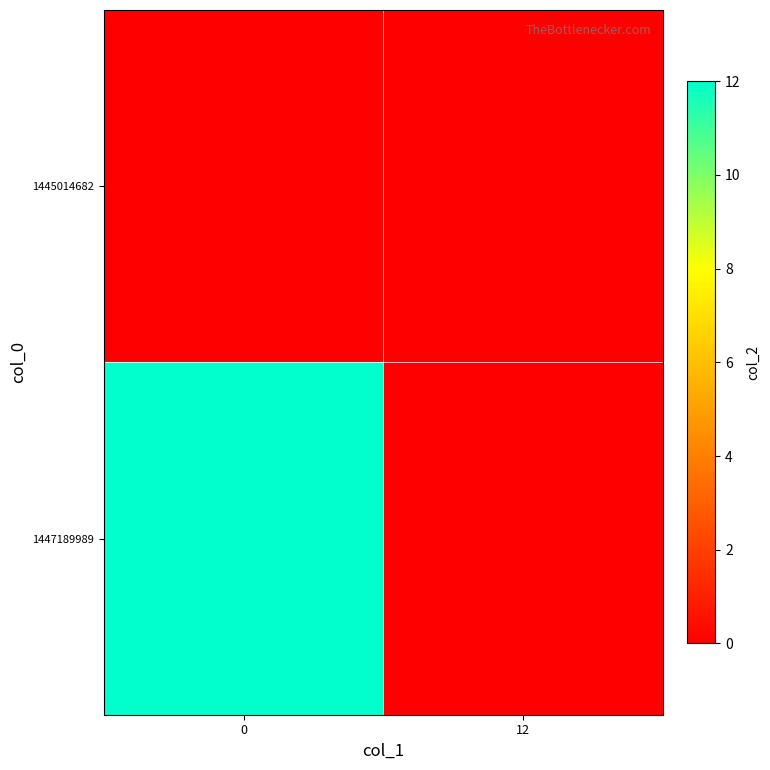

Rank the series at 12 from highest to lowest value.

1445014682, 1447189989